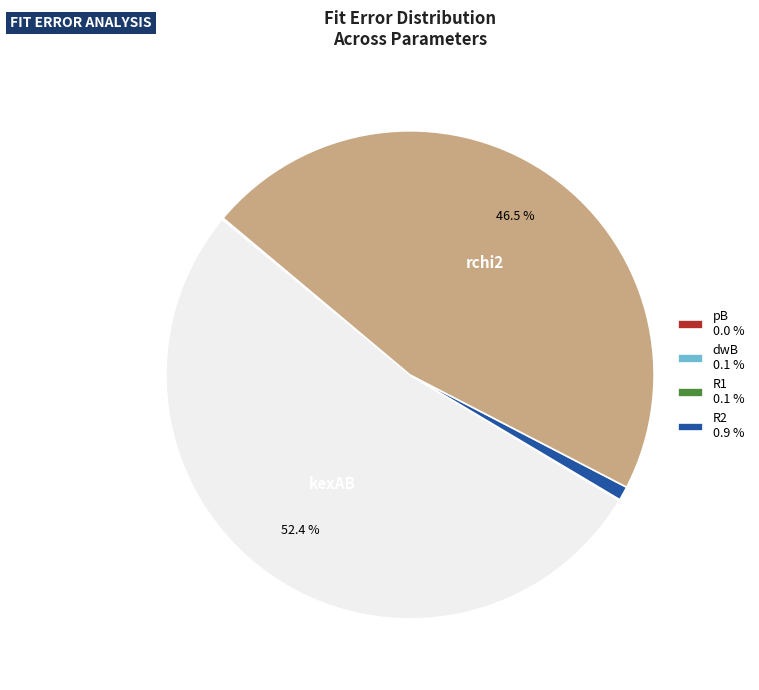

Is there a majority slice in this chart?

Yes